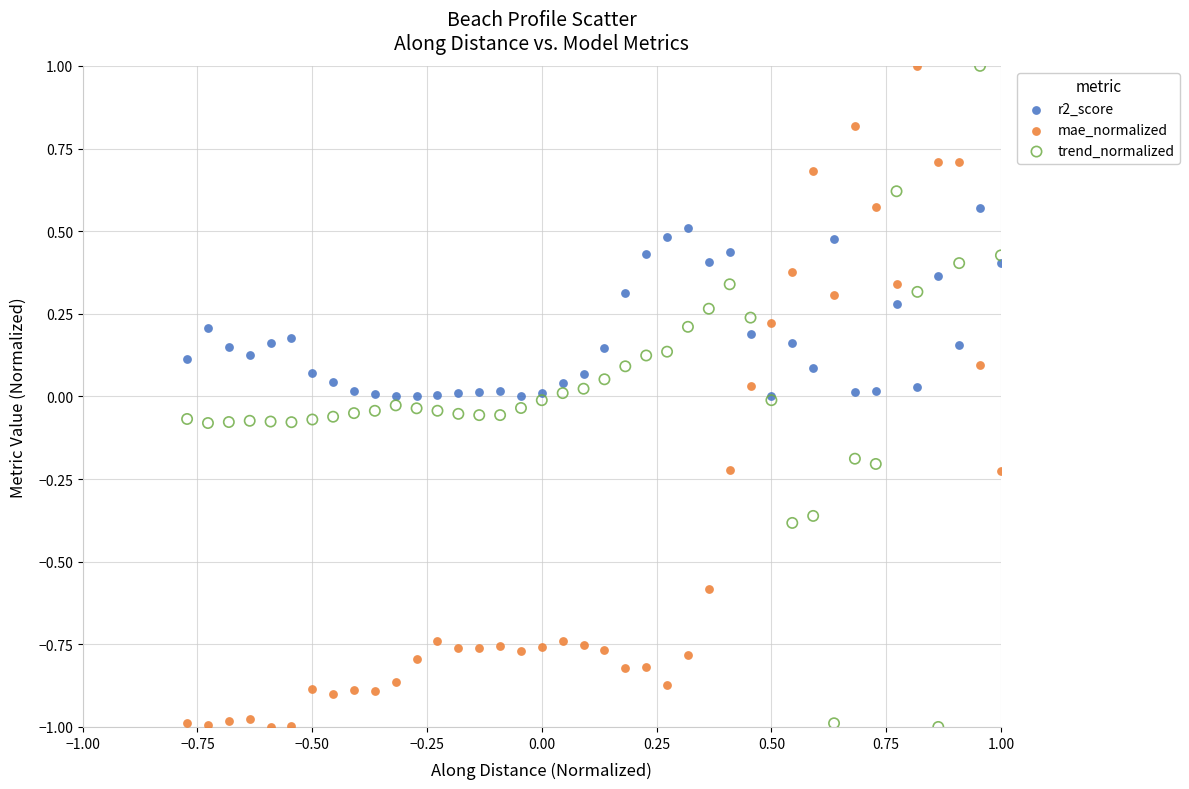

What is the X range (max minus min) for the scatter plot?

1.8